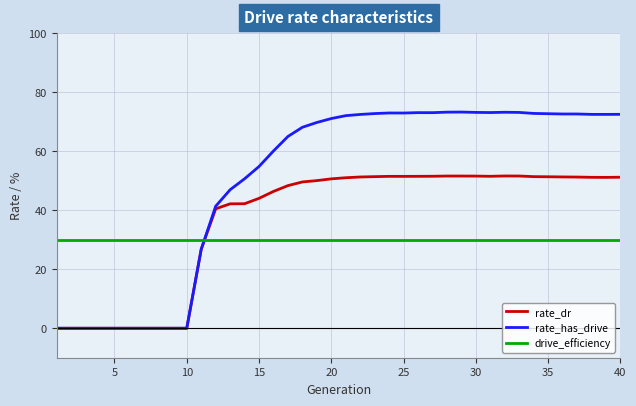

Does the chart have visible grid lines?

Yes